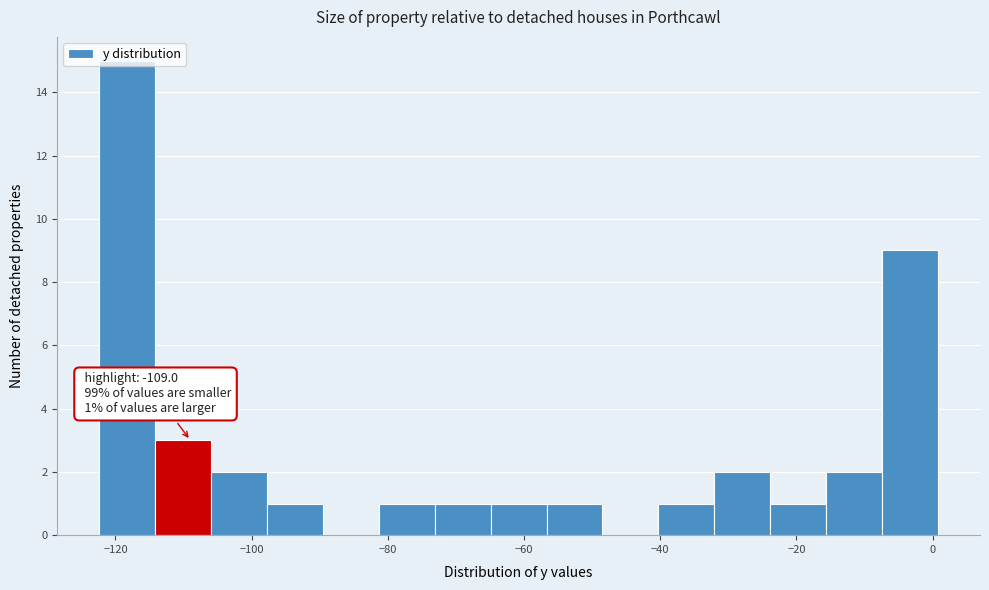

Which range on the x-axis has the tallest bar?

-122 to -114